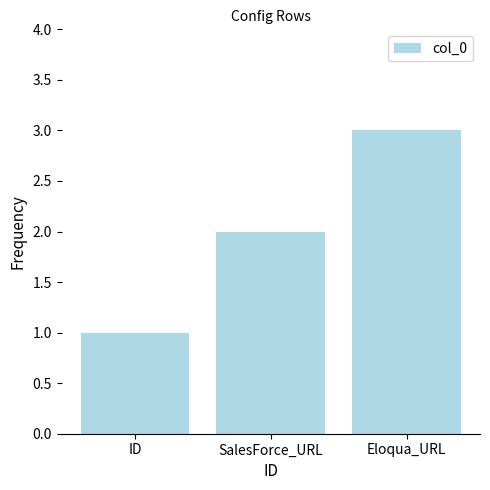

What is the ratio of the value at SalesForce_URL to the value at Eloqua_URL?

0.7